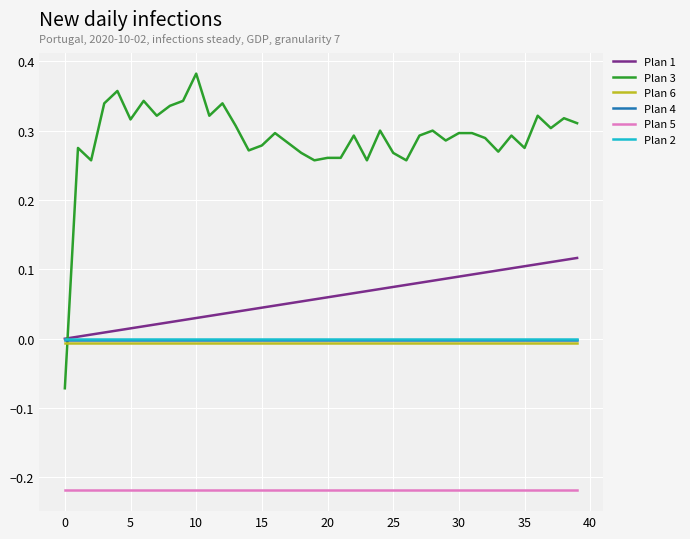

True or false: Plan 5 and Plan 2 intersect in this chart.

False